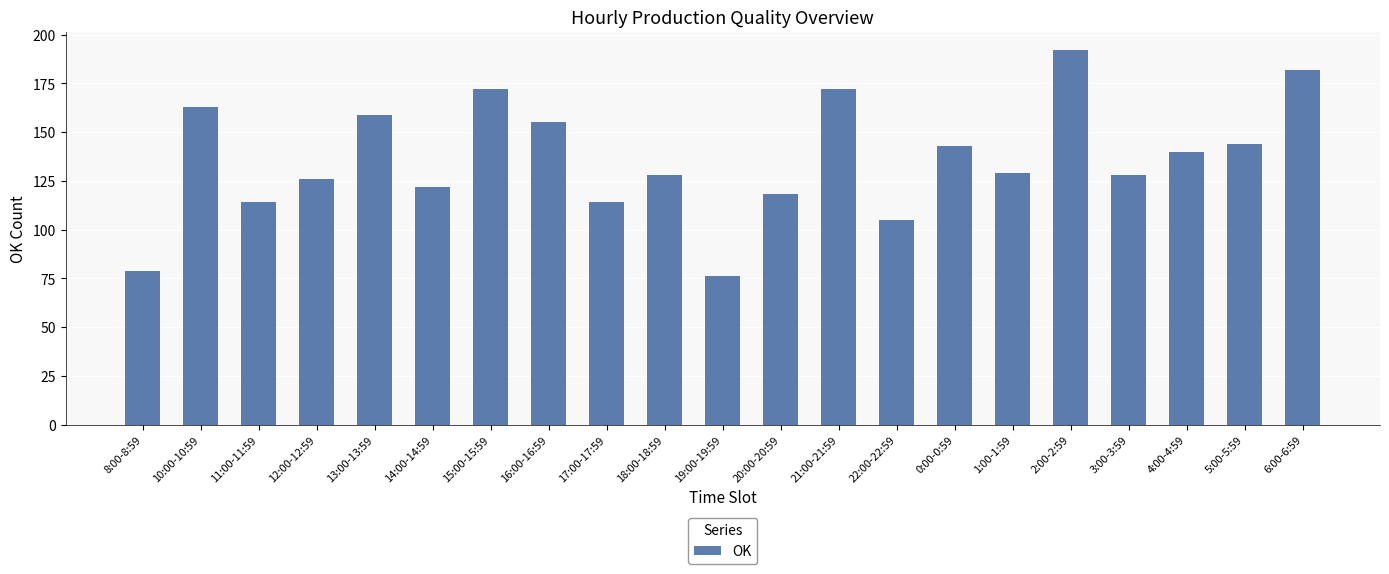

Which category has the lowest value across all series?

19:00-19:59